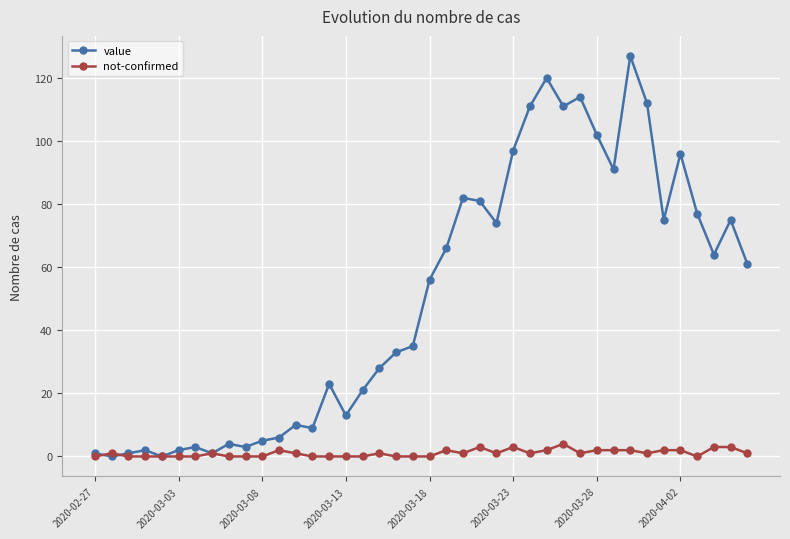

True or false: value has more than 0 interior local peaks.

True